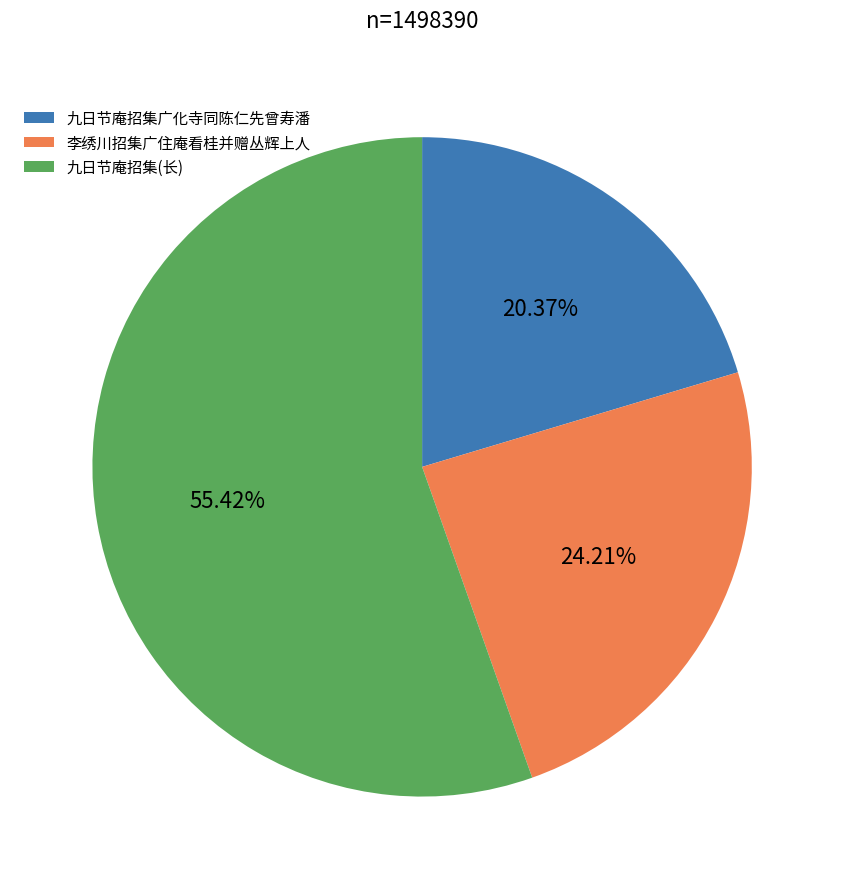

Is there a majority slice in this chart?

Yes